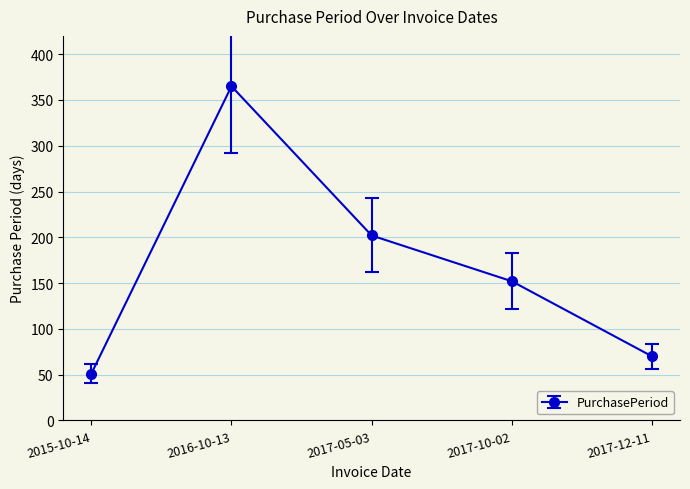

How many lines are shown in the chart?

1